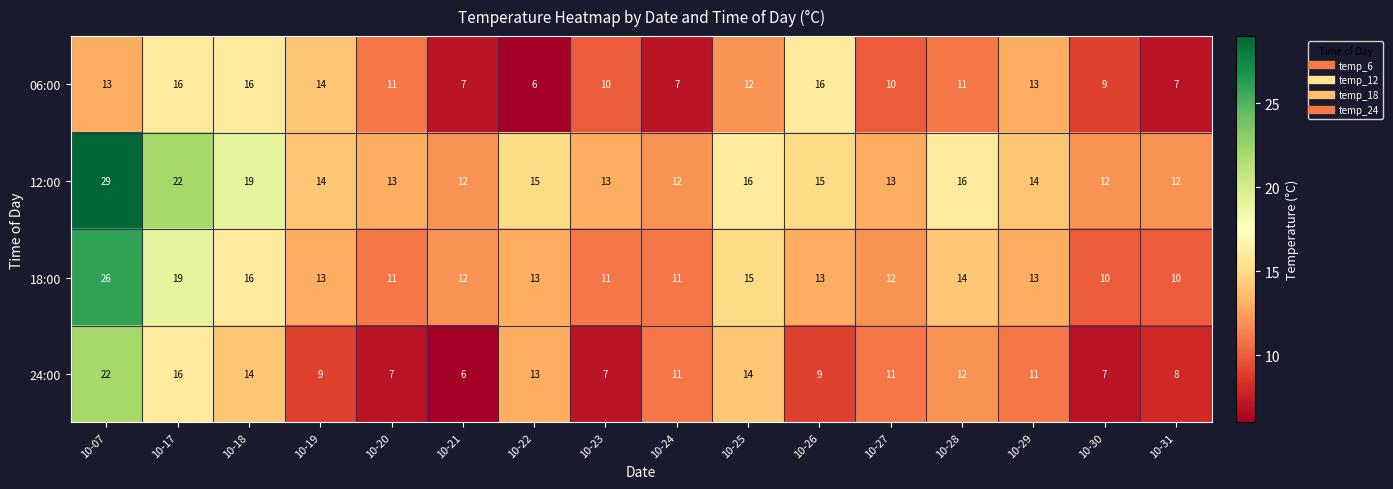

Count the number of categories in the chart.

16